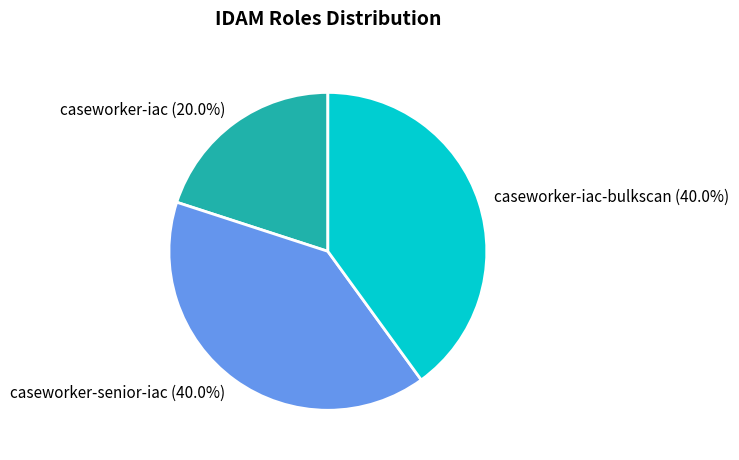

Does any single category account for the majority?

No